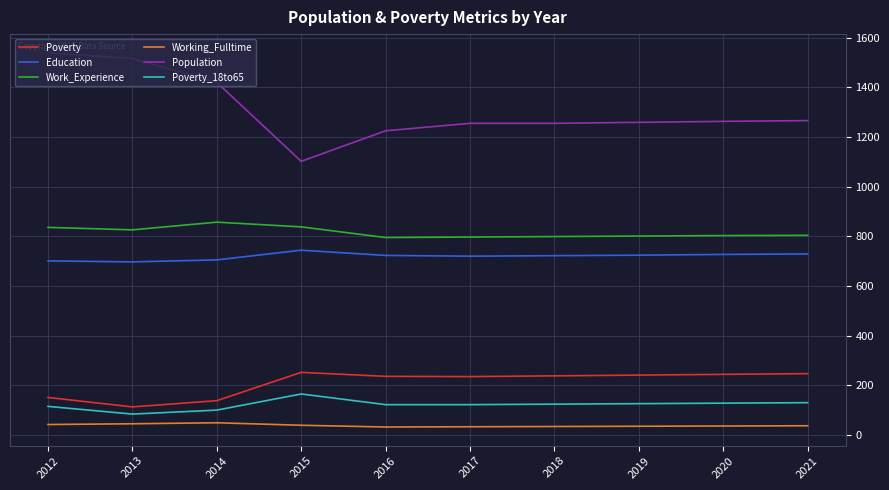

Is the value of Population at 2019 greater than the value of Poverty_18to65 at 2019?

Yes